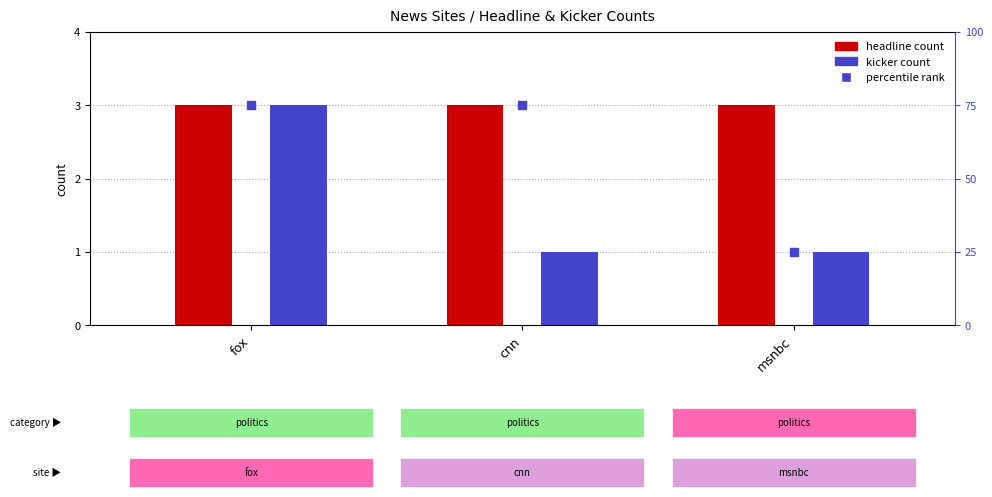

At cnn, list the series in order from smallest to largest.

kicker_count, headline_count